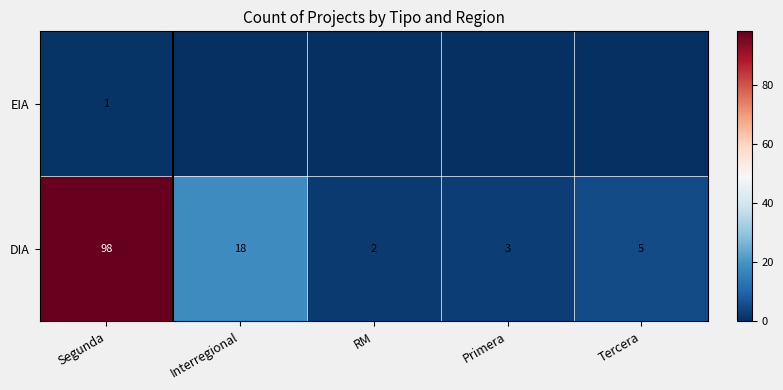

Is the value of DIA at RM greater than the value of EIA at Segunda?

Yes